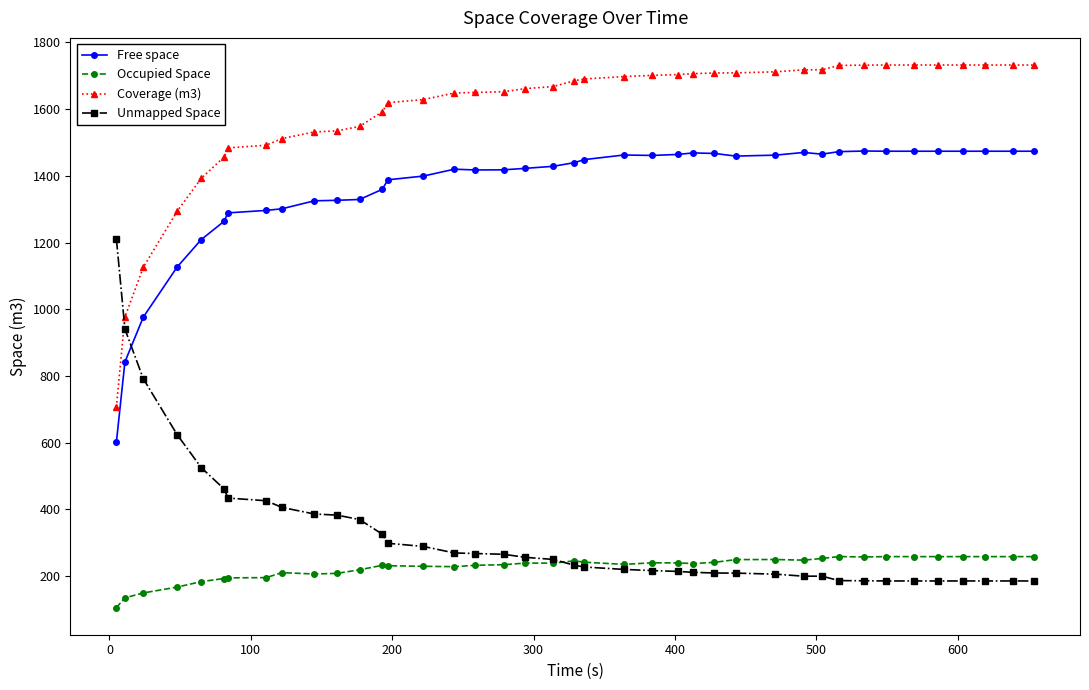

Which series has the largest total across all categories?

Coverage (m3)